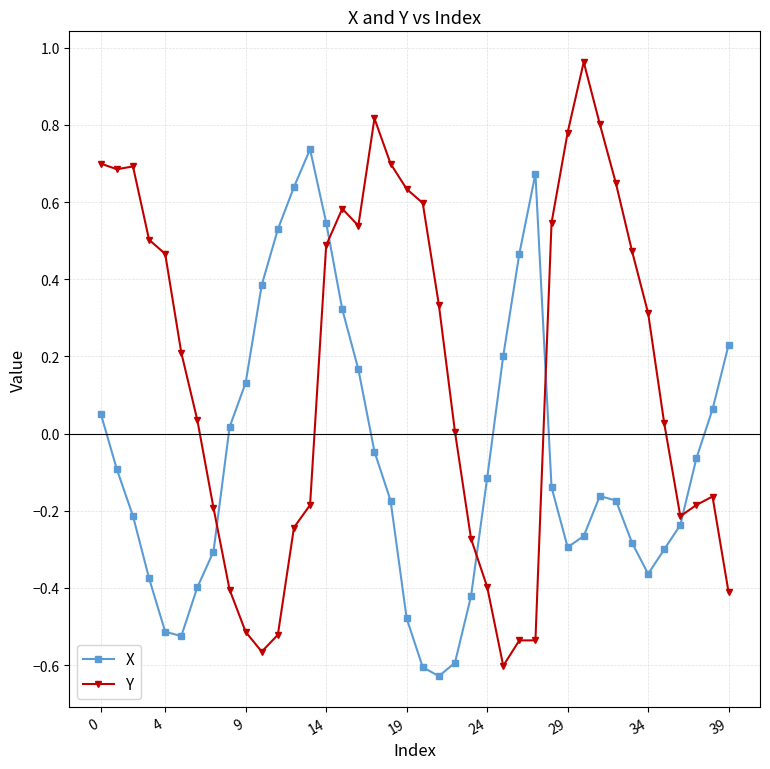

In X, how many points are lower than both neighbors (excluding endpoints)?

4